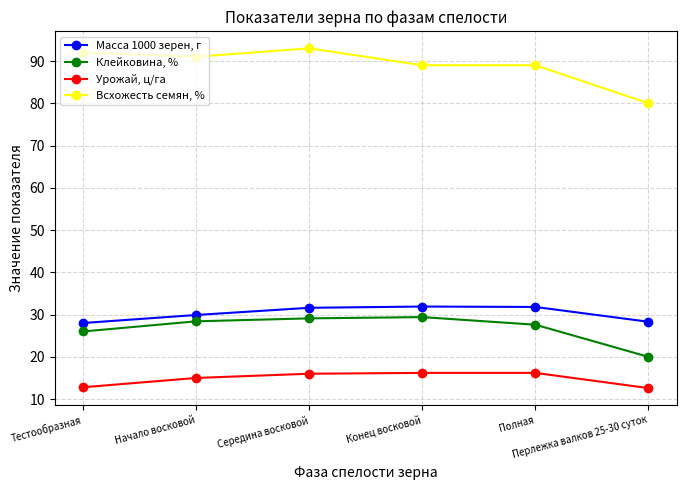

Rank the series by their maximum value, from highest to lowest.

Всхожесть семян, %, Масса 1000 зерен, г, Клейковина, %, Урожай, ц/га